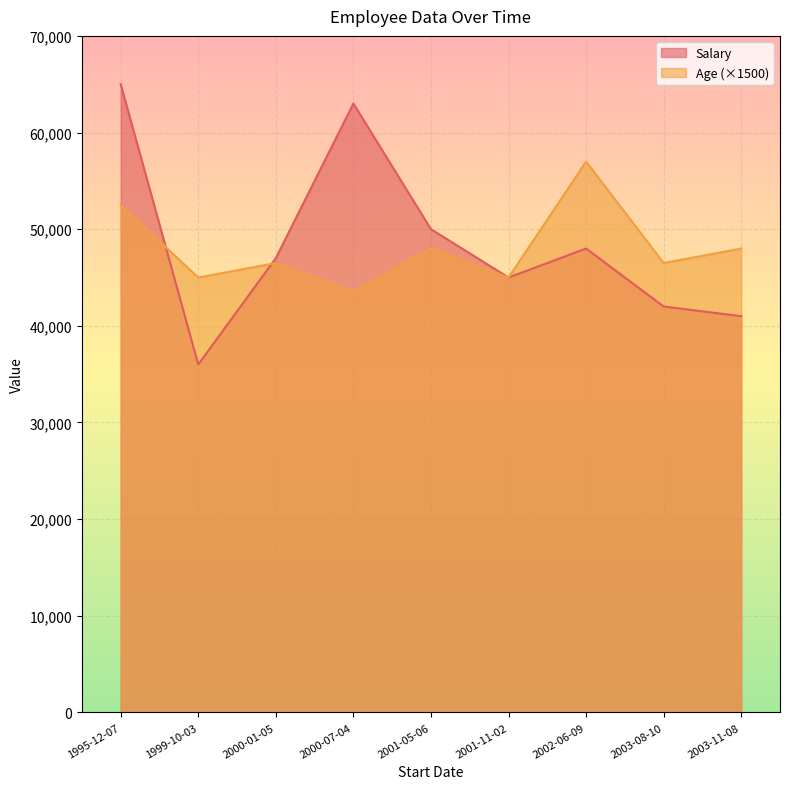

What is the spread (max minus min) of values at 1999-10-03?

9000